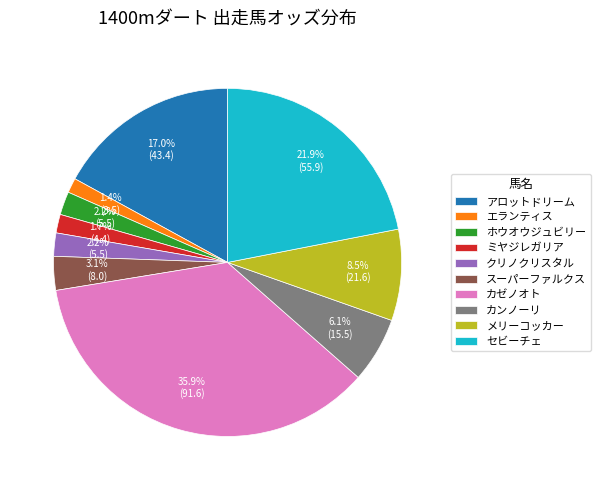

To the nearest percent, what portion does エランティス represent?

1%